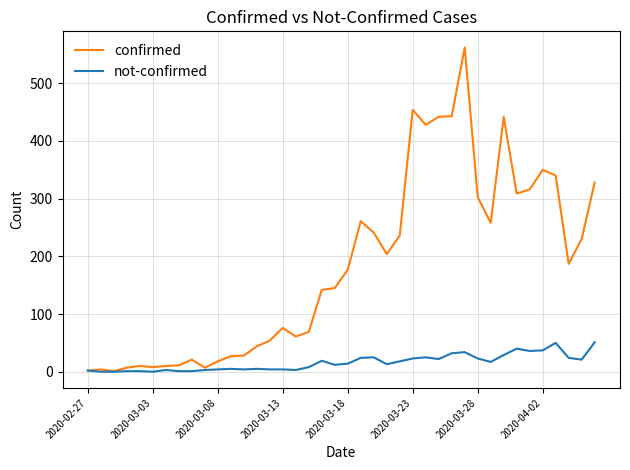

What is the difference between the maximum and minimum values in the not-confirmed series?

51